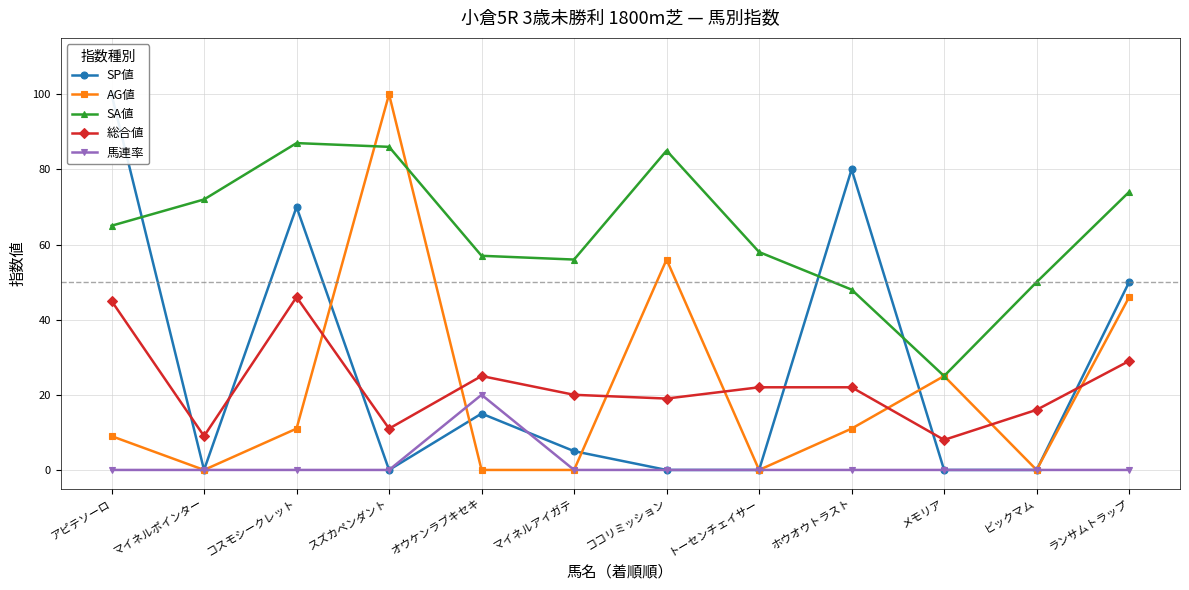

Is it true that AG値 equals 4 at ホウオウトラスト?

False